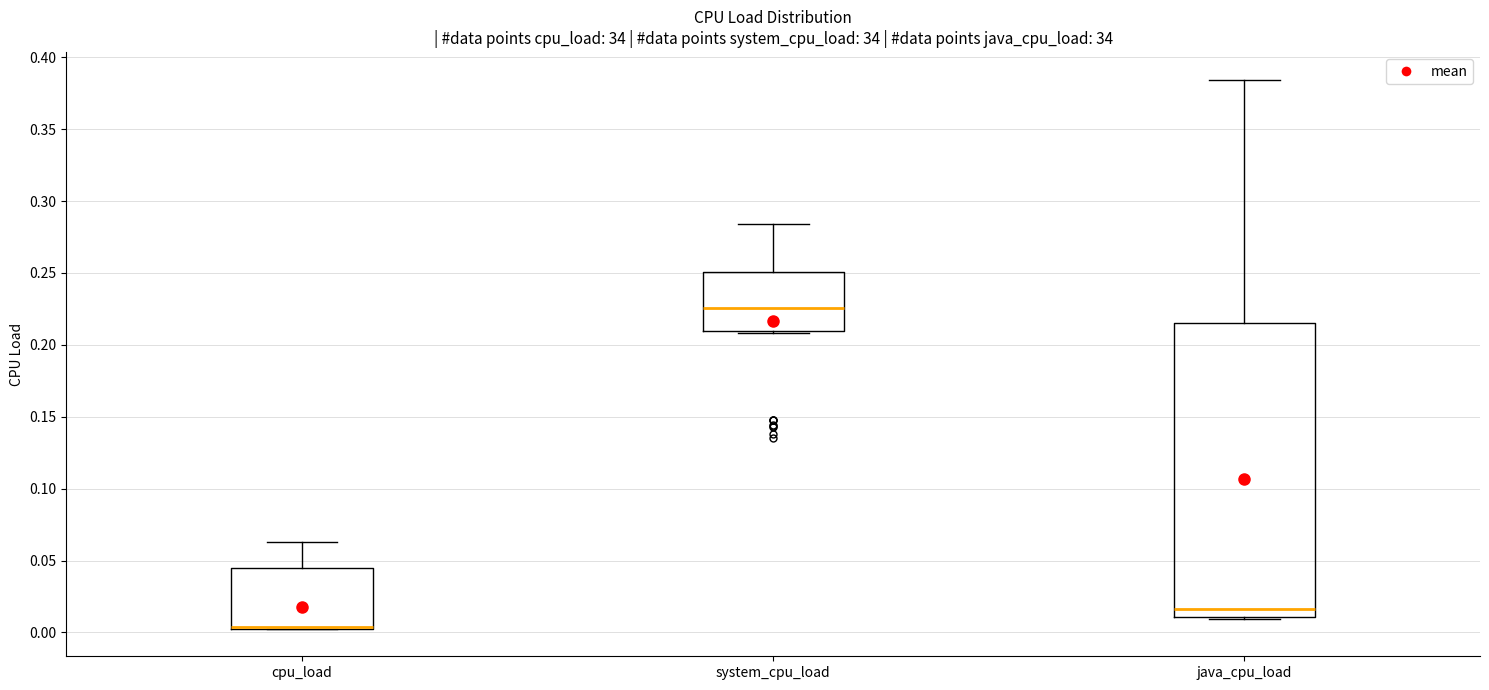

Reading left to right, transcribe this box plot: for each box, give where its median line is, the range the box spans, and where its two whiskers end, as read against the y-axis. The values are not printed on the chart, so give them approximately, as read against the axis.

cpu_load: median 0.005 (drawn on the box's lower edge), box 0.005 to 0.045, whiskers 0.000 to 0.065
system_cpu_load: median 0.225, box 0.210 to 0.250, whiskers 0.210 to 0.285
java_cpu_load: median 0.015, box 0.010 to 0.215, whiskers 0.010 (just below the box's lower edge) to 0.385